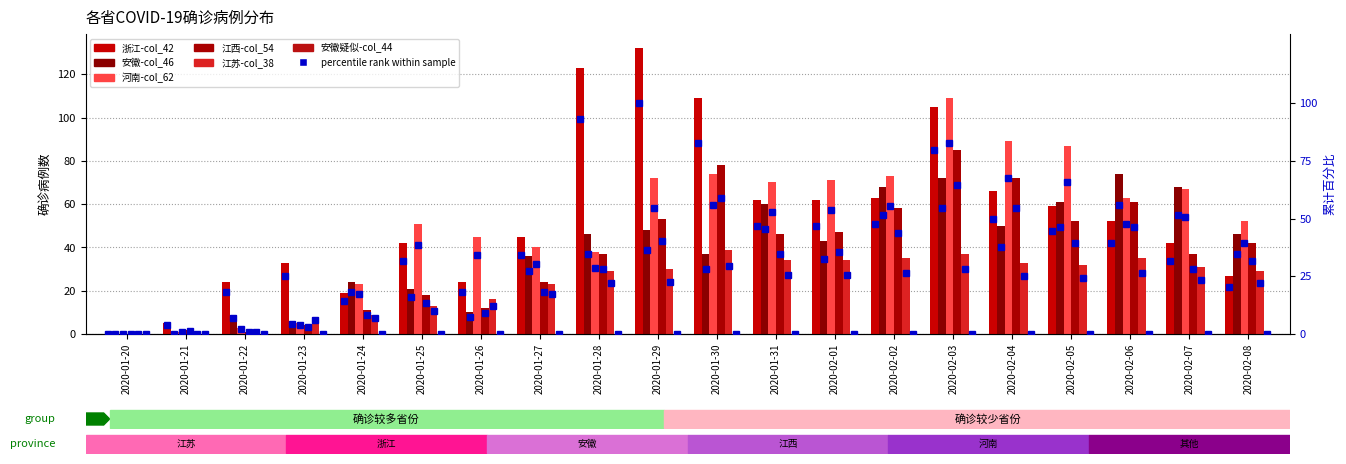

Reading left to right, extract all data points from this chart.

浙江-col_42: 2020-01-20=0	2020-01-21=5	2020-01-22=24	2020-01-23=33	2020-01-24=19	2020-01-25=42	2020-01-26=24	2020-01-27=45	2020-01-28=123	2020-01-29=132	2020-01-30=109	2020-01-31=62	2020-02-01=62	2020-02-02=63	2020-02-03=105	2020-02-04=66	2020-02-05=59	2020-02-06=52	2020-02-07=42	2020-02-08=27
安徽-col_46: 2020-01-20=0	2020-01-21=0	2020-01-22=9	2020-01-23=6	2020-01-24=24	2020-01-25=21	2020-01-26=10	2020-01-27=36	2020-01-28=46	2020-01-29=48	2020-01-30=37	2020-01-31=60	2020-02-01=43	2020-02-02=68	2020-02-03=72	2020-02-04=50	2020-02-05=61	2020-02-06=74	2020-02-07=68	2020-02-08=46
河南-col_62: 2020-01-20=0	2020-01-21=1	2020-01-22=3	2020-01-23=5	2020-01-24=23	2020-01-25=51	2020-01-26=45	2020-01-27=40	2020-01-28=38	2020-01-29=72	2020-01-30=74	2020-01-31=70	2020-02-01=71	2020-02-02=73	2020-02-03=109	2020-02-04=89	2020-02-05=87	2020-02-06=63	2020-02-07=67	2020-02-08=52
江西-col_54: 2020-01-20=0	2020-01-21=2	2020-01-22=1	2020-01-23=4	2020-01-24=11	2020-01-25=18	2020-01-26=12	2020-01-27=24	2020-01-28=37	2020-01-29=53	2020-01-30=78	2020-01-31=46	2020-02-01=47	2020-02-02=58	2020-02-03=85	2020-02-04=72	2020-02-05=52	2020-02-06=61	2020-02-07=37	2020-02-08=42
江苏-col_38: 2020-01-20=0	2020-01-21=0	2020-01-22=1	2020-01-23=8	2020-01-24=9	2020-01-25=13	2020-01-26=16	2020-01-27=23	2020-01-28=29	2020-01-29=30	2020-01-30=39	2020-01-31=34	2020-02-01=34	2020-02-02=35	2020-02-03=37	2020-02-04=33	2020-02-05=32	2020-02-06=35	2020-02-07=31	2020-02-08=29
安徽疑似-col_44: 2020-01-20=0	2020-01-21=0	2020-01-22=0	2020-01-23=0	2020-01-24=0	2020-01-25=0	2020-01-26=0	2020-01-27=0	2020-01-28=0	2020-01-29=0	2020-01-30=0	2020-01-31=0	2020-02-01=0	2020-02-02=0	2020-02-03=0	2020-02-04=0	2020-02-05=0	2020-02-06=0	2020-02-07=0	2020-02-08=0